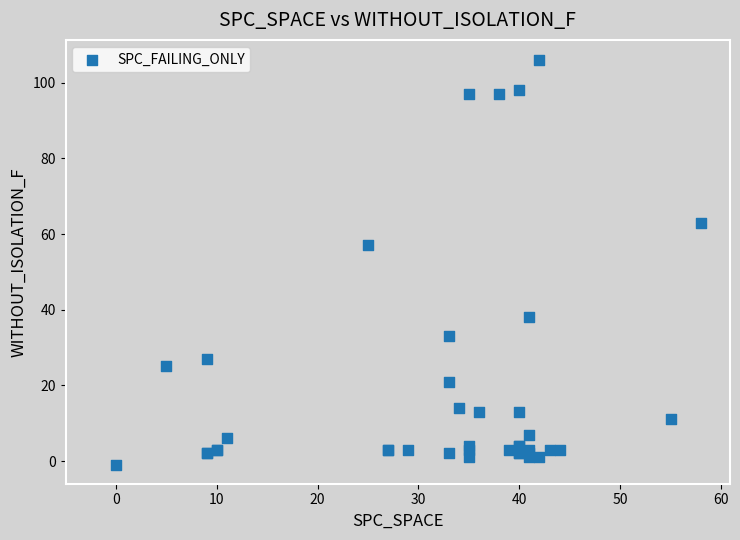

What Y value in the scatter plot is closest to 52?

57